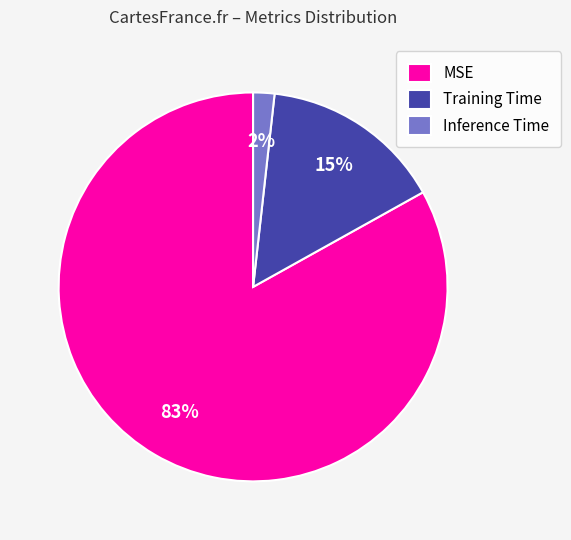

Is the sum of MSE and Training Time greater than half?

Yes